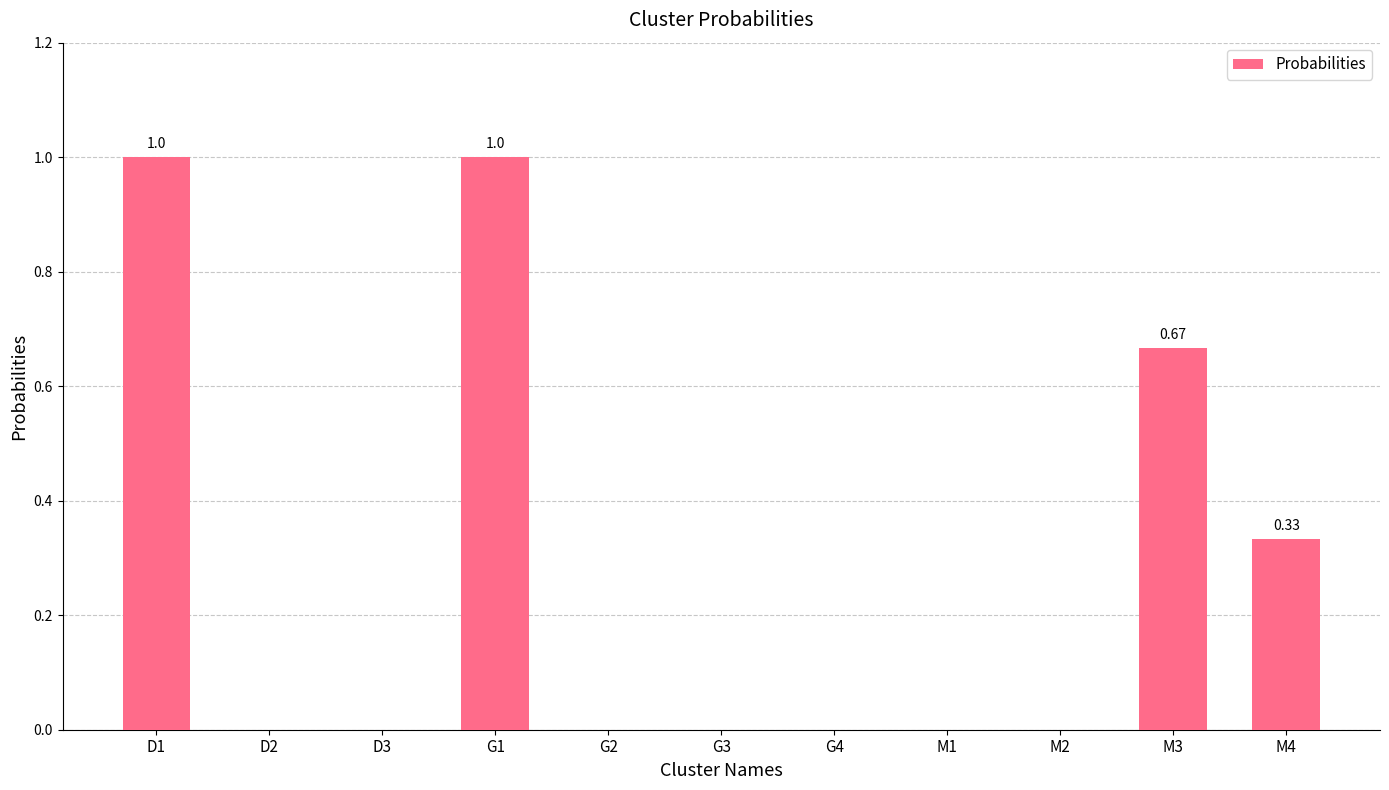

What is the change in value from M2 to M4?

+0.3